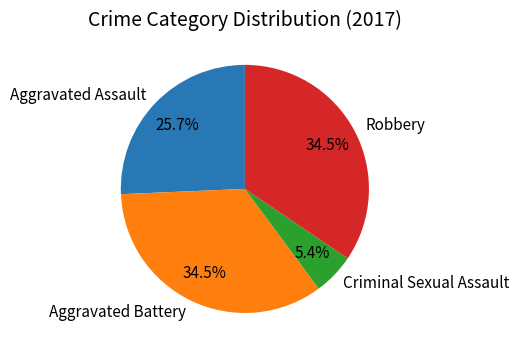

Approximately how many times larger is the value at Robbery compared to Aggravated Assault?

1.3